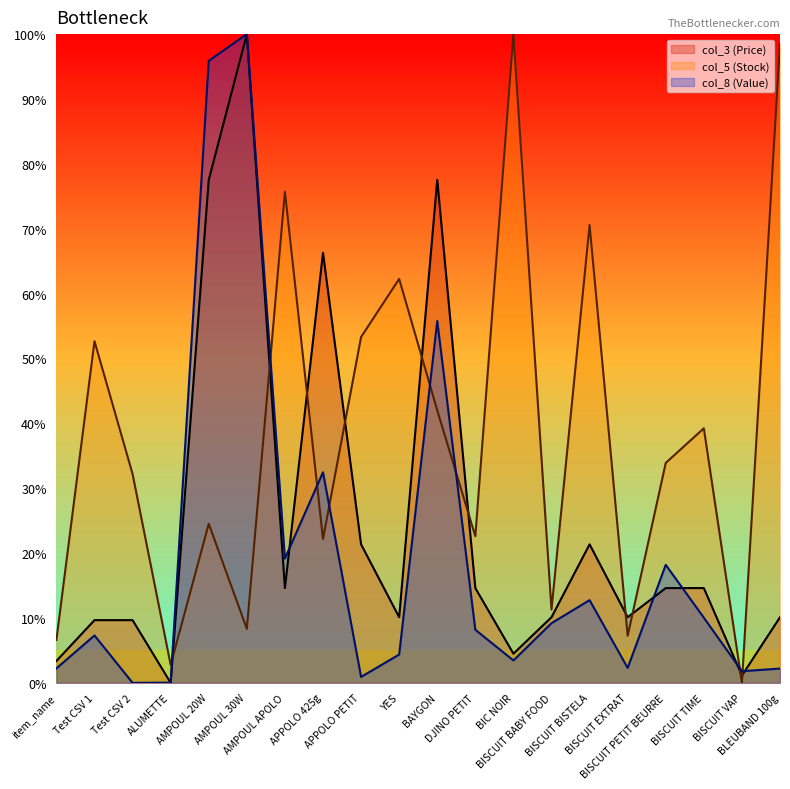

What is the sum of all col_8 values?

386.2